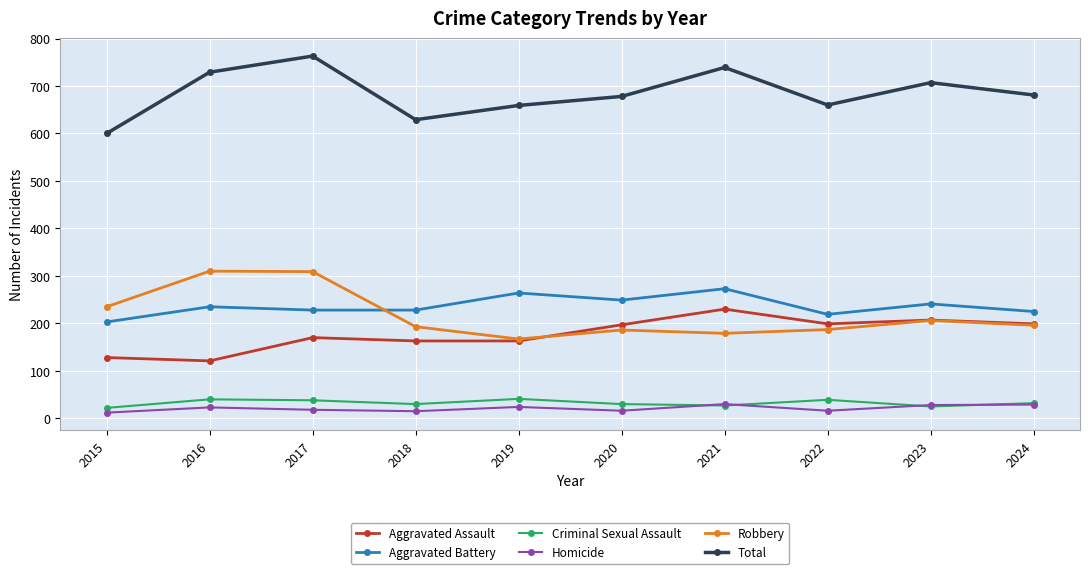

Between 2015 and 2017, which series saw the biggest shift?

Total